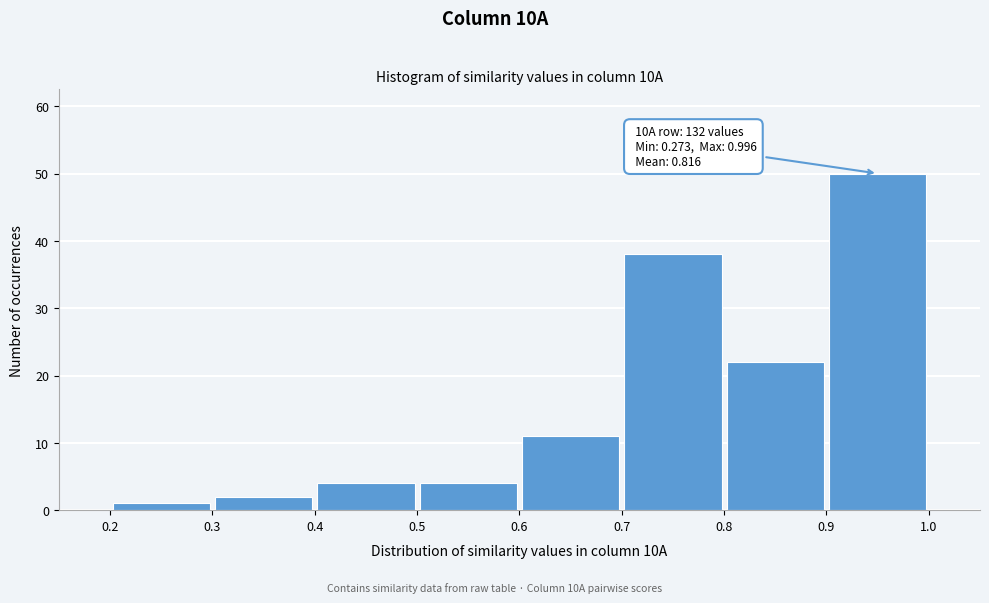

Over which range of the x-axis is the bar tallest?

0.9 to 1.0